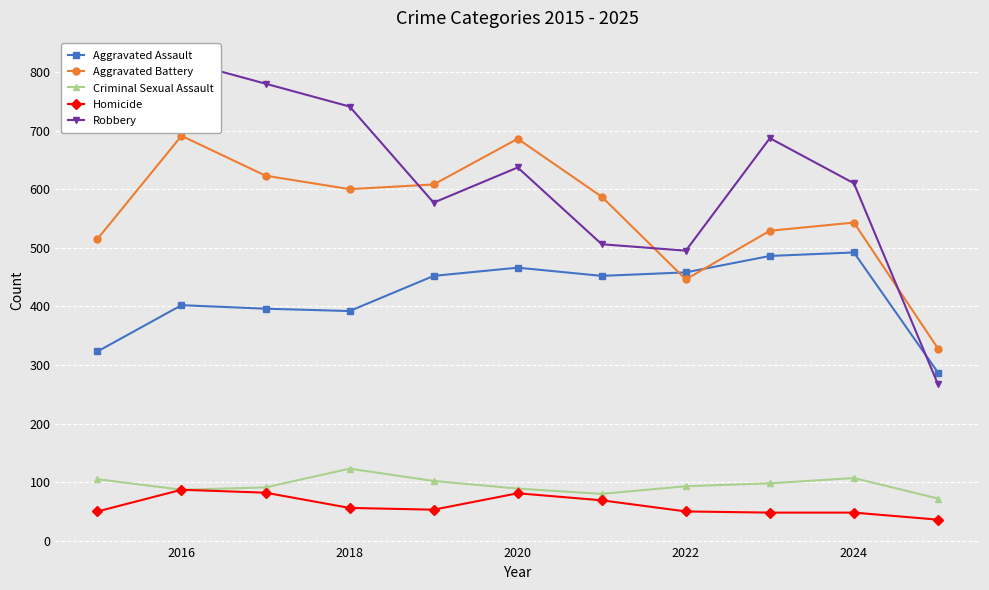

Reading left to right, transcribe all the data shown in this chart.

Aggravated Assault: 323	402	396	392	452	466	452	458	486	492	287
Aggravated Battery: 515	691	623	600	608	686	587	446	529	543	328
Criminal Sexual Assault: 105	87	91	123	102	89	80	93	98	107	72
Homicide: 50	87	82	56	53	81	69	50	48	48	36
Robbery: 726	819	780	741	577	637	506	495	687	610	267